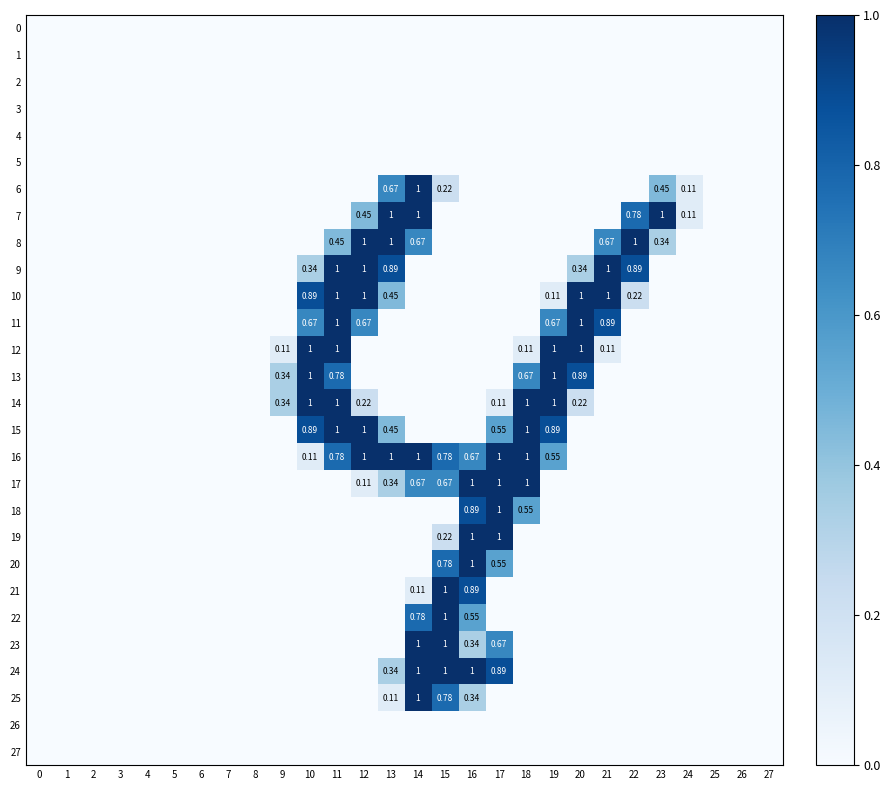

True or false: 7 has a value of 0.0 at 18.

True